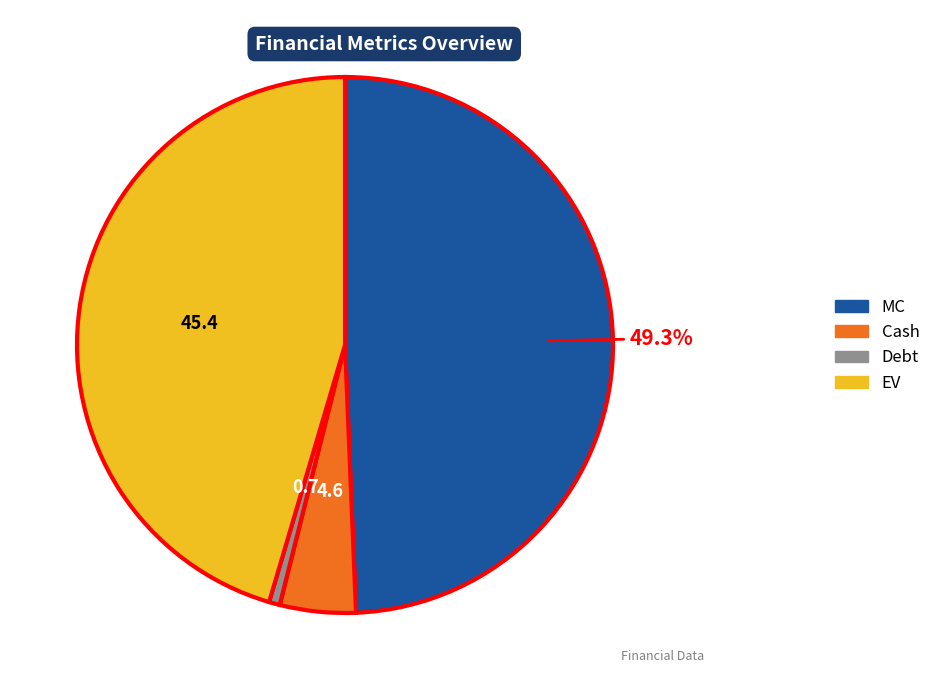

Does MC account for over 50% of the chart?

No